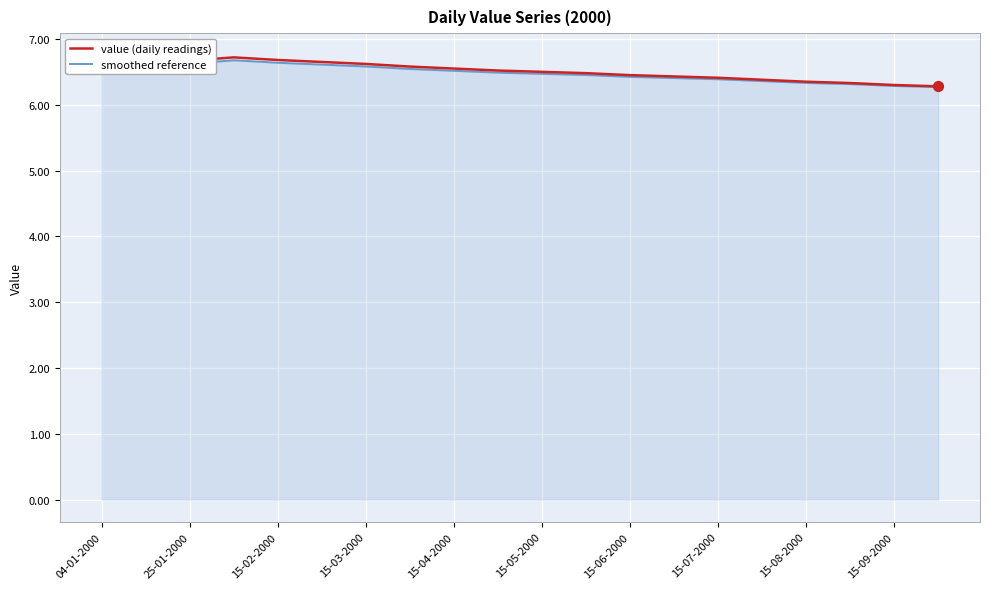

Which series contains the highest Y value?

value (daily readings)